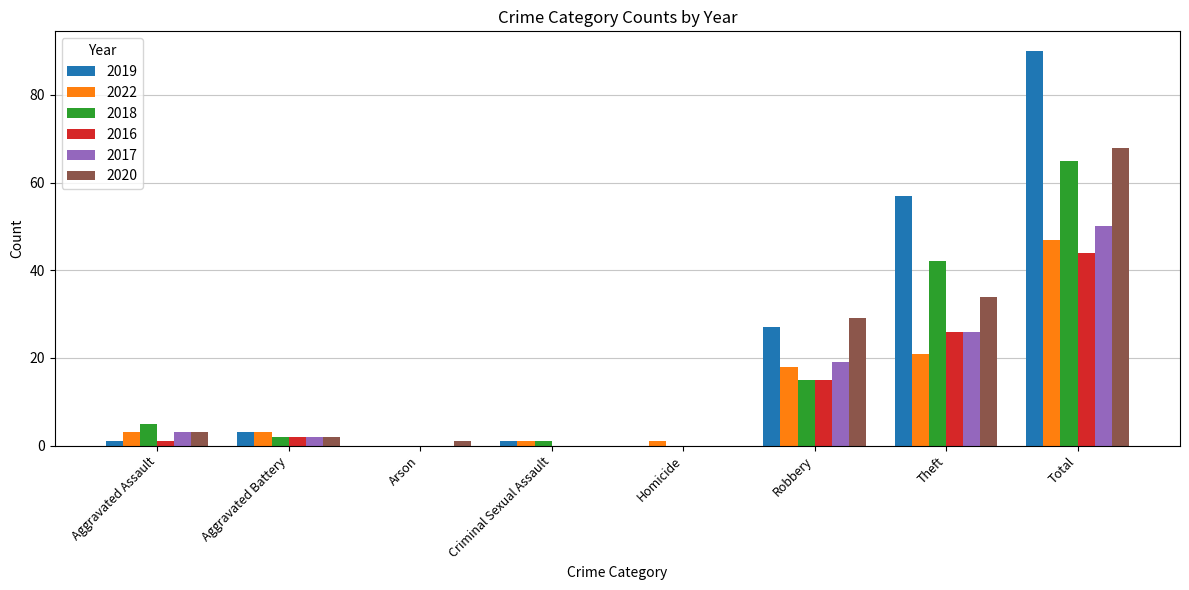

Where is 2017 nearest to the value 25?

Theft